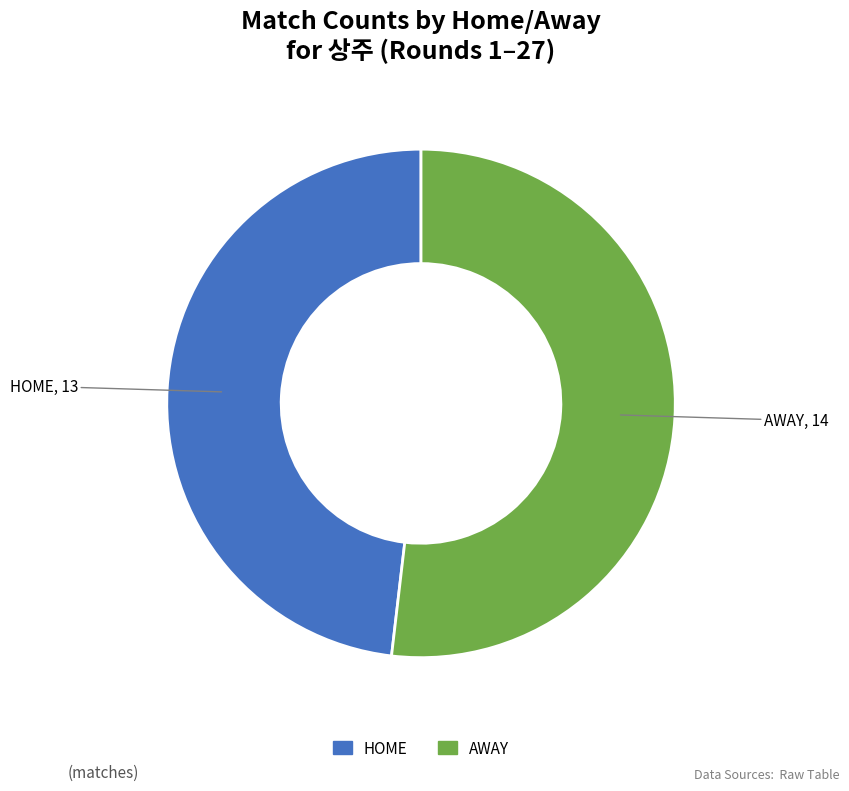

What is the smallest slice in the pie chart?

HOME